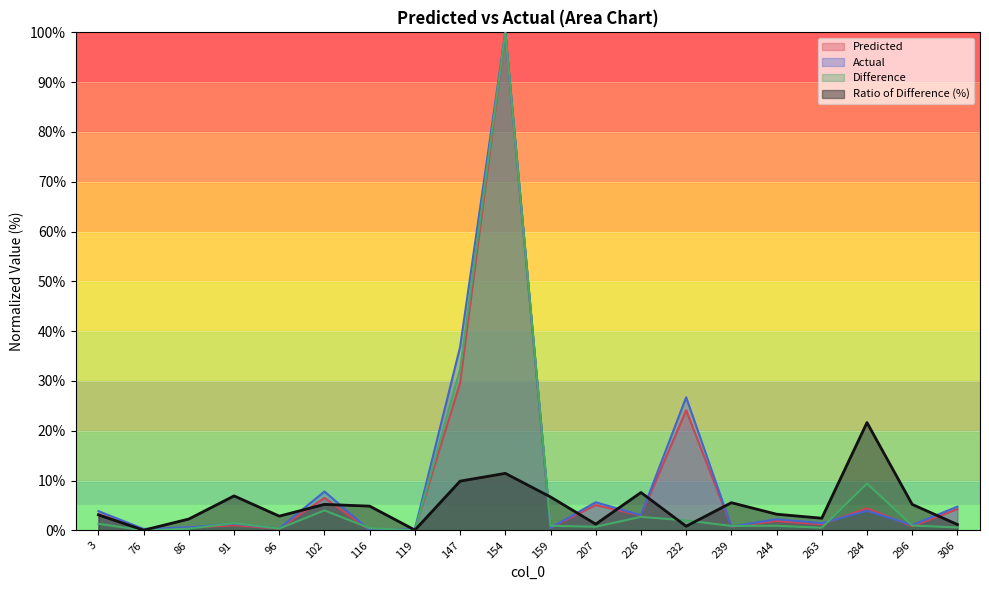

At how many categories does at least one series exceed 87?

1